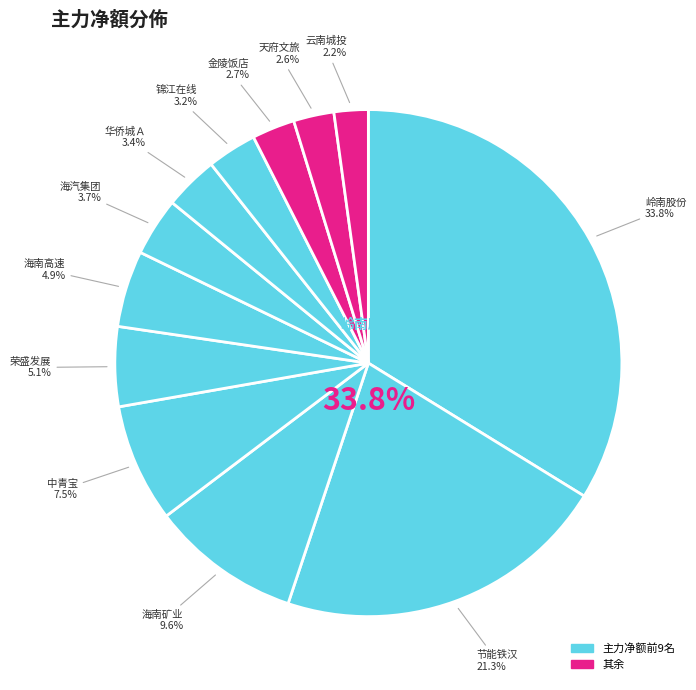

Is there any slice that represents more than half of the pie?

No